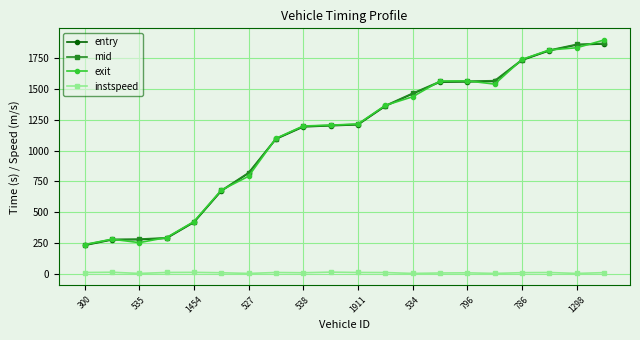

What is the value of the entry point at the 16th from the left?

1560.2